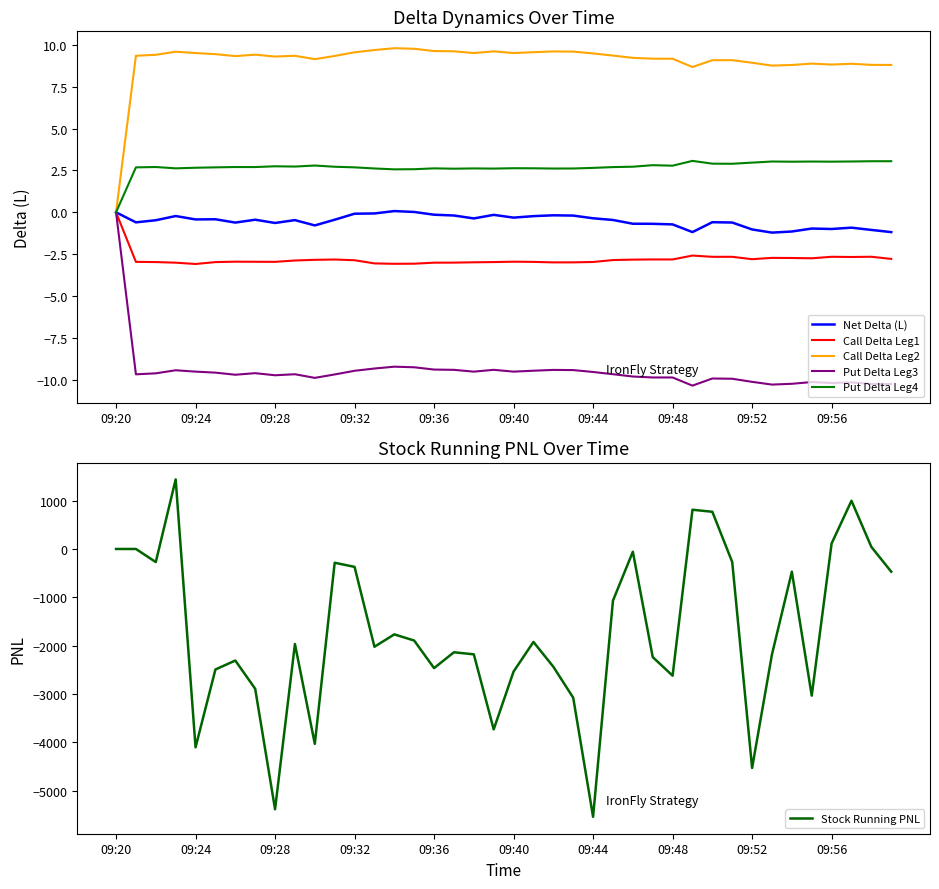

At how many categories does at least one series exceed -3089?

40